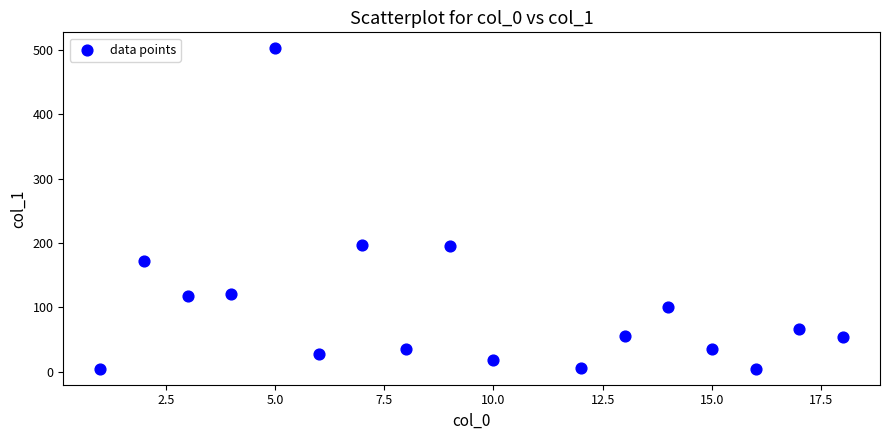

What is the range of Y values (max minus min)?

497.4